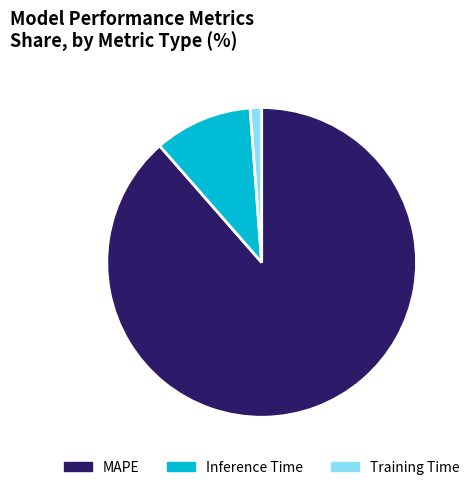

Is there any slice that represents more than half of the pie?

Yes